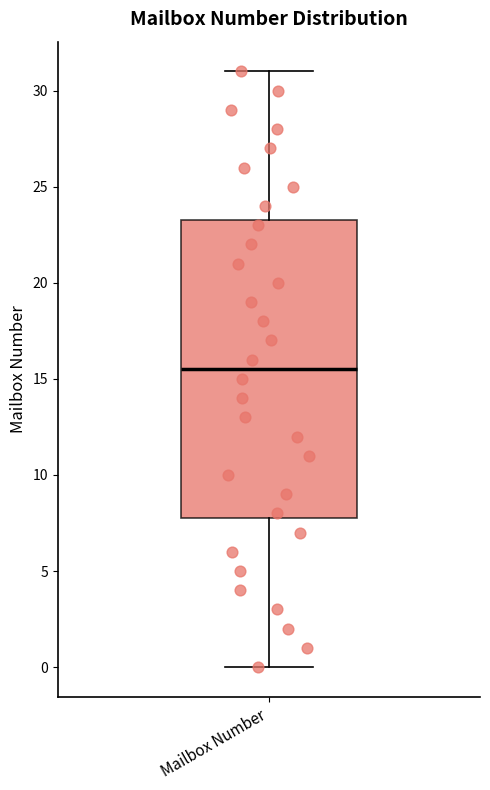

Where is the lower edge of the box for Mailbox Number on the y-axis? The values are not printed on the chart, so give them approximately, as read against the axis.

8.0